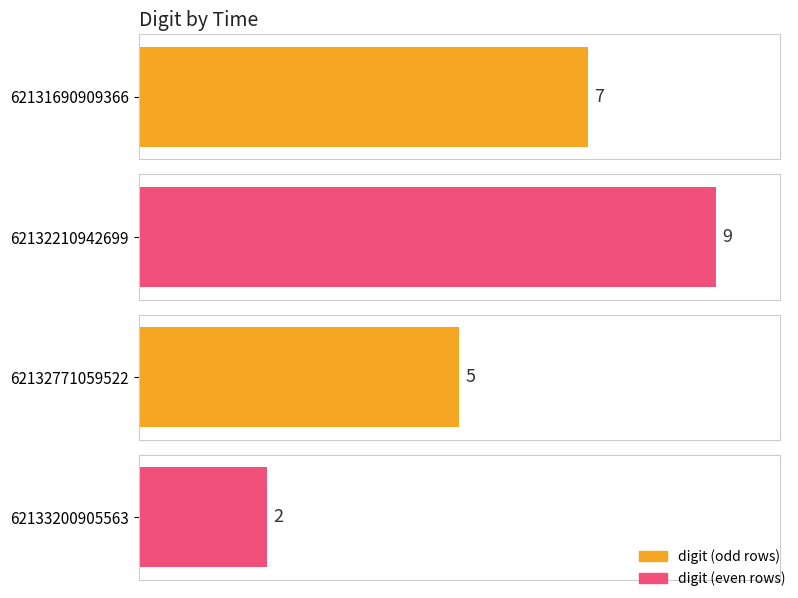

Is it true that the value at 62133200905563 is 3?

False